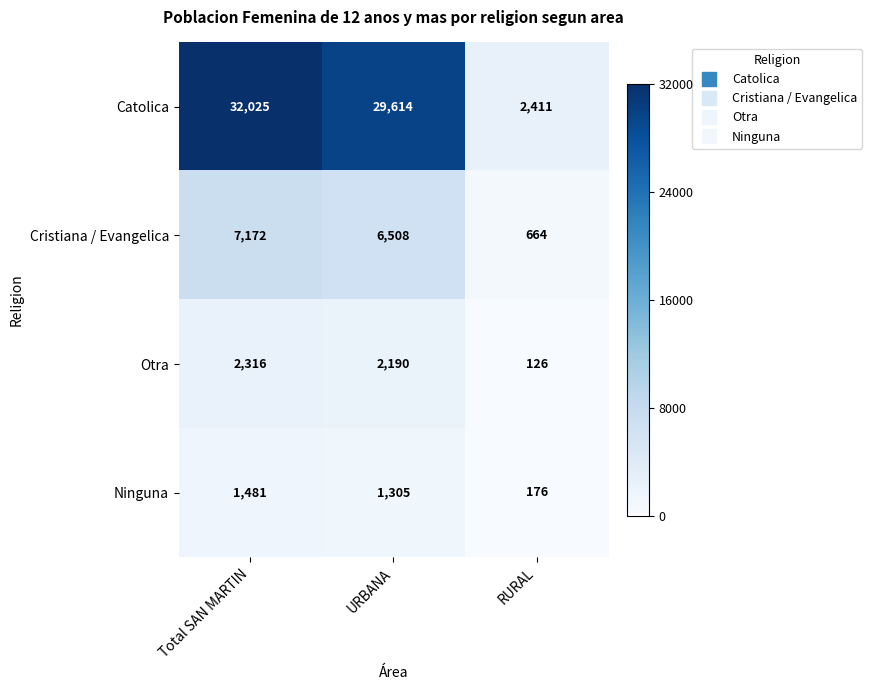

What is the difference between the maximum and minimum values in the Ninguna series?

1305